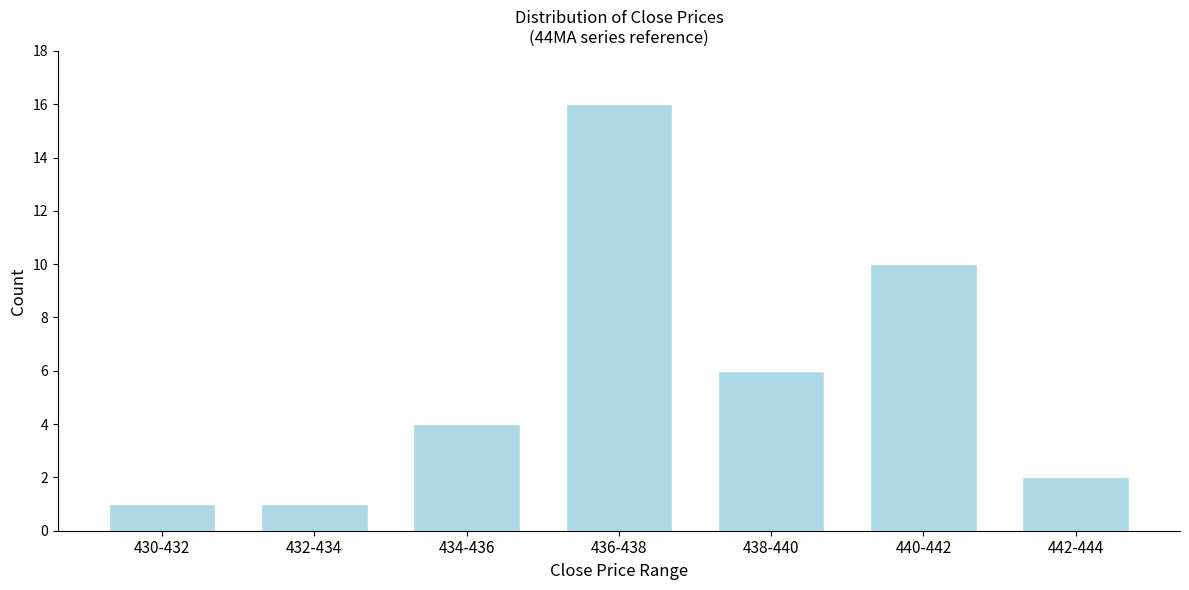

Reading left to right, list all the values displayed in this chart.

1	1	4	16	6	10	2